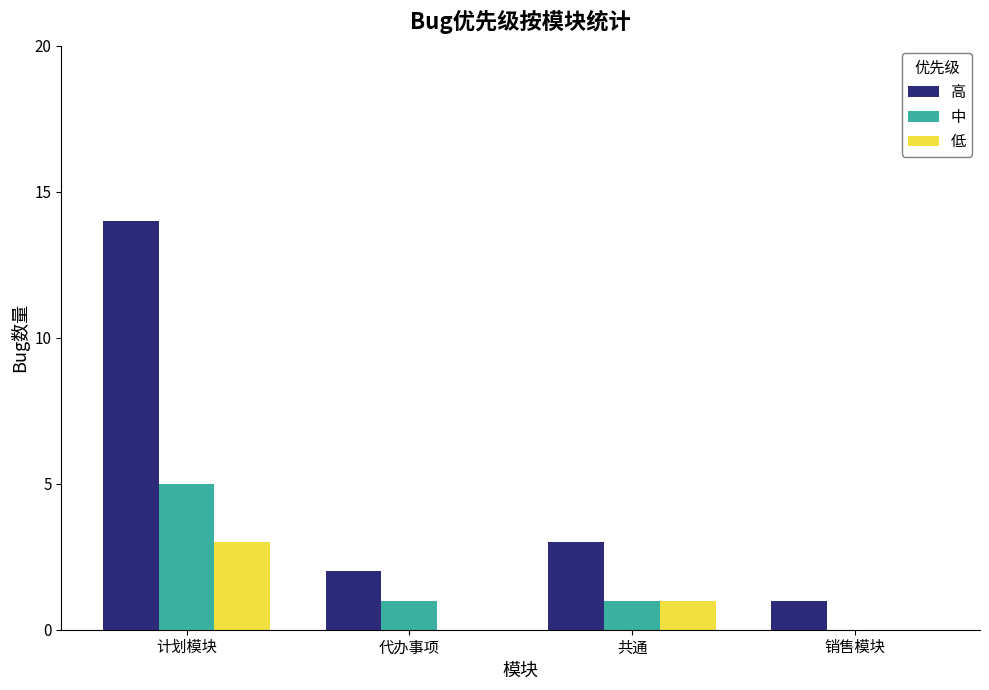

How many positive values does the 中 series have?

3